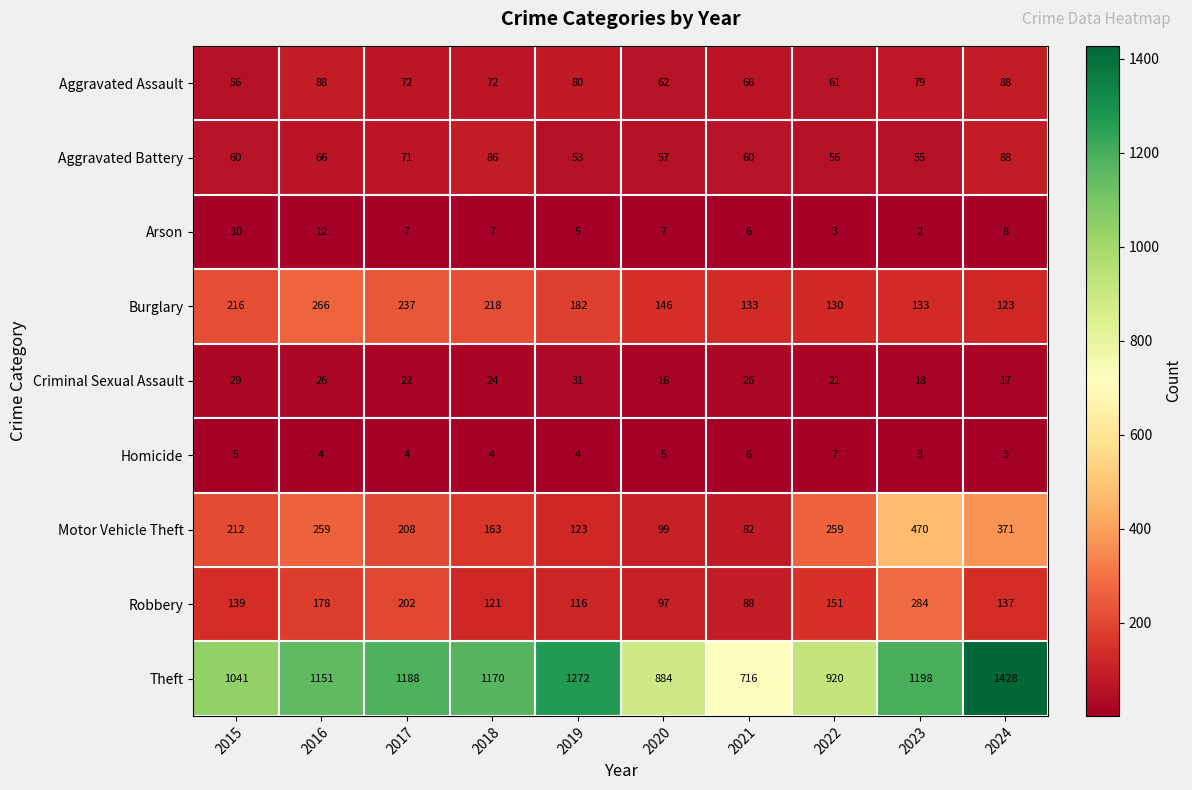

Count the number of data series in this chart.

9